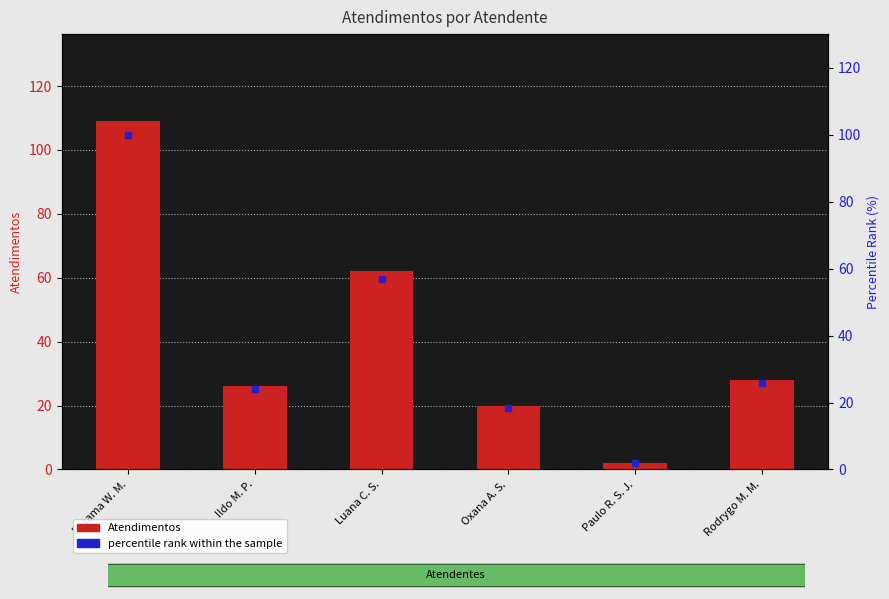

At which category is the sum across all series the highest?

Elisama W. M.